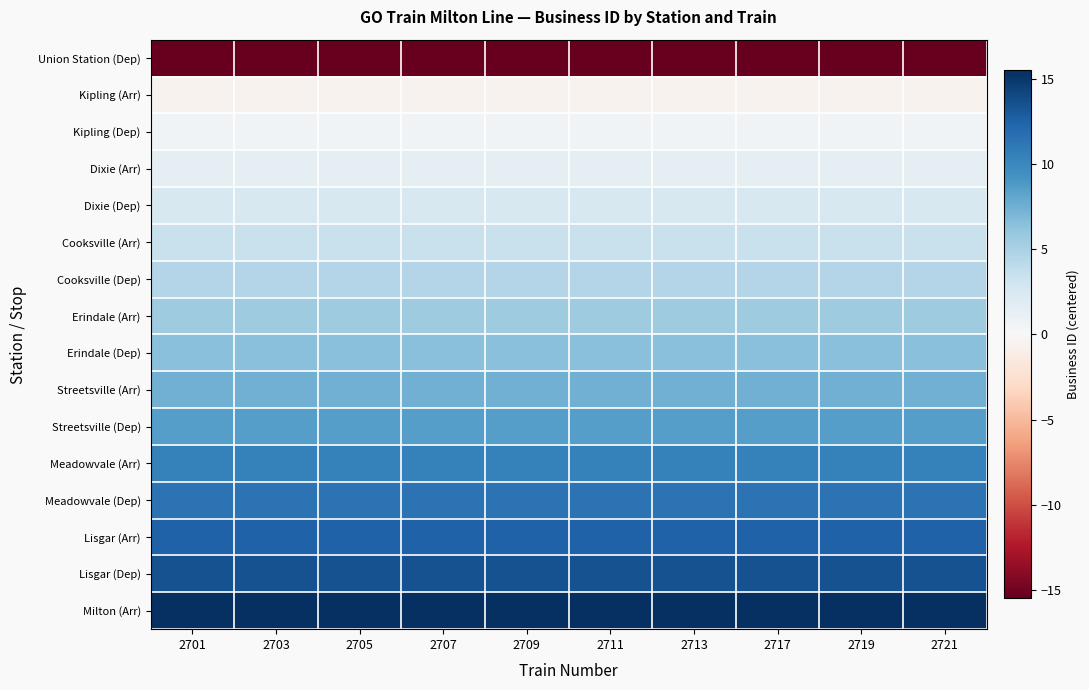

Count the number of data series in this chart.

16